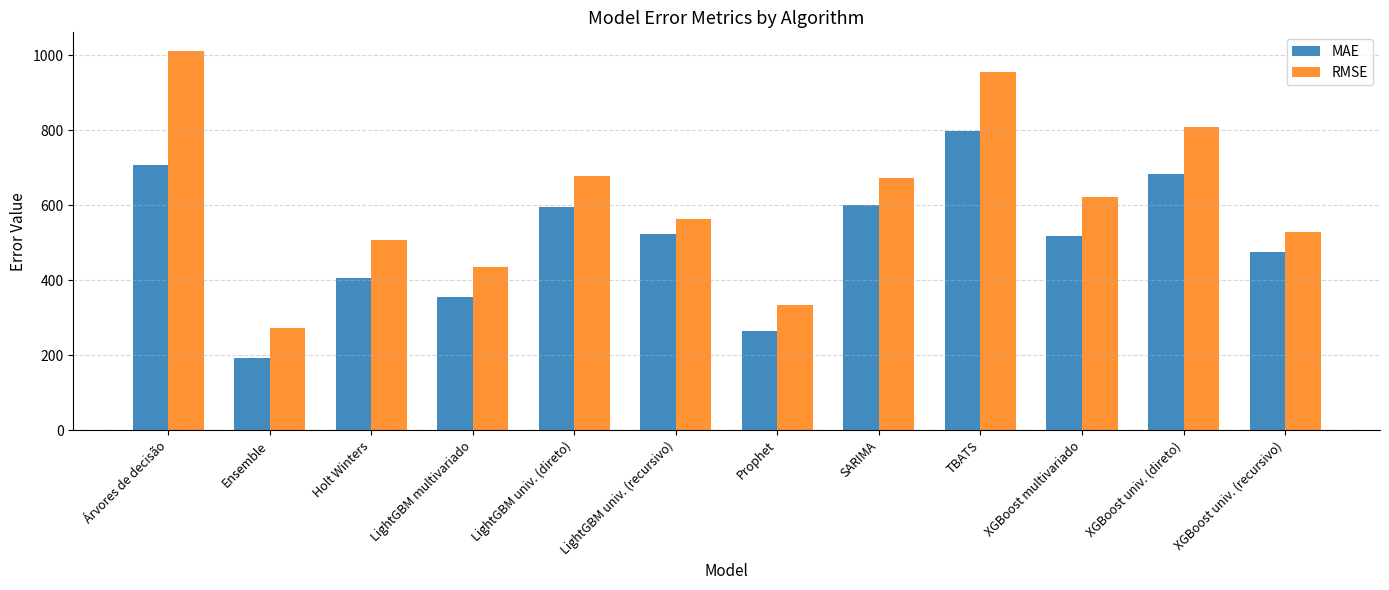

Between Ensemble and LightGBM univ. (direto), which series saw the biggest shift?

RMSE